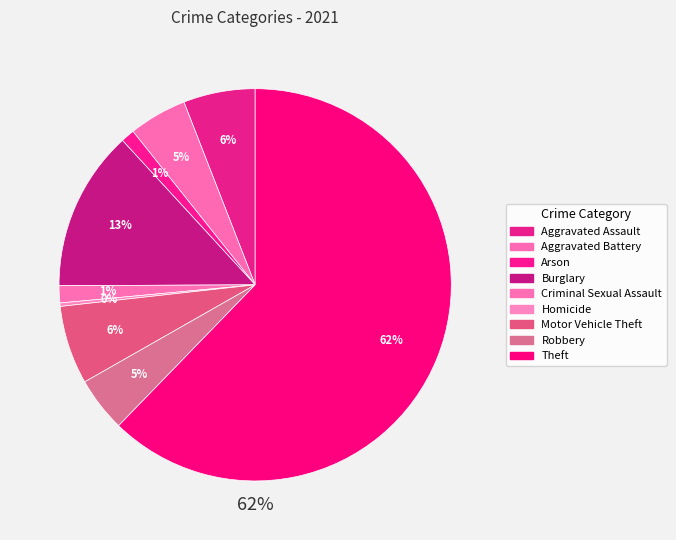

To the nearest percent, what is the average slice percentage?

11%